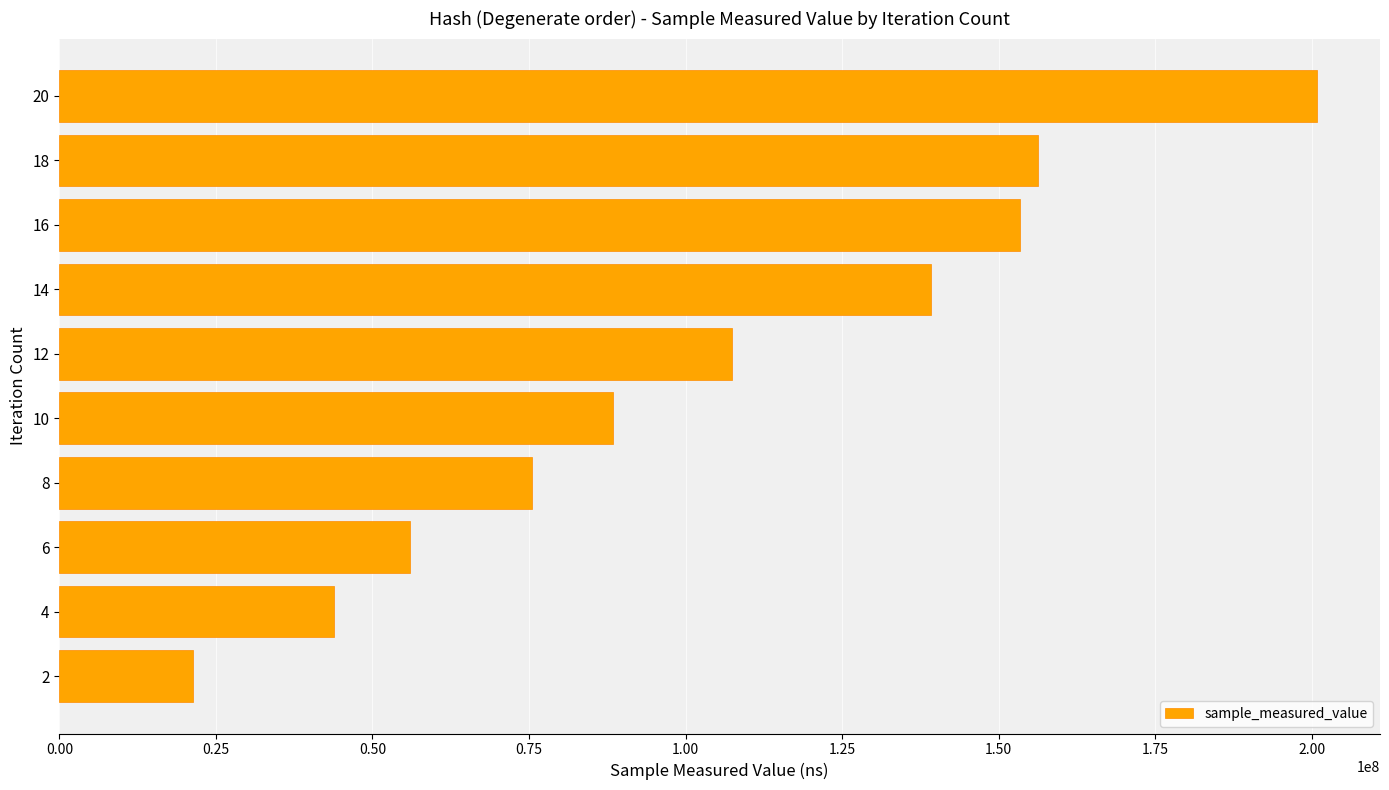

What is the maximum value shown in the chart?

200874060